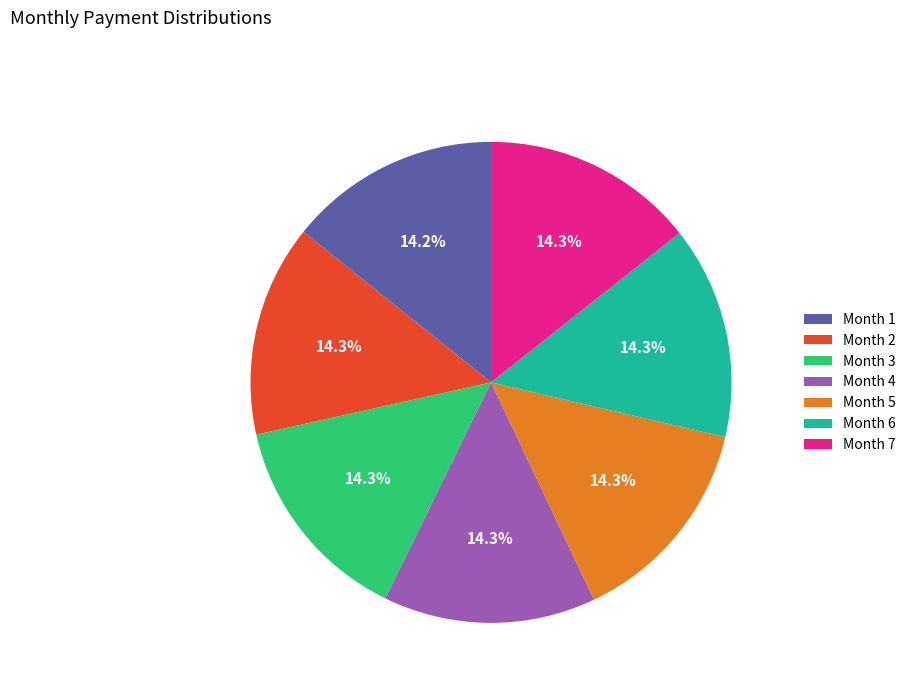

To the nearest percent, what portion does Month 7 represent?

14%